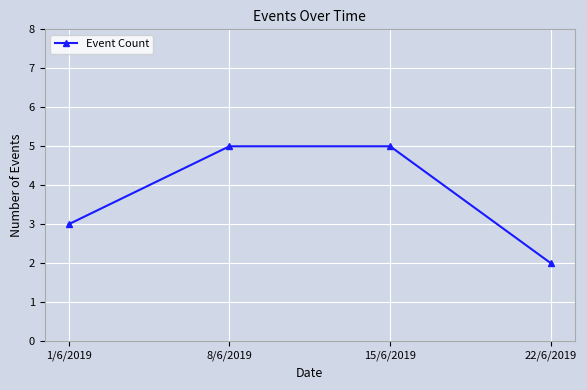

Which label corresponds to the smallest value in the chart?

22/6/2019